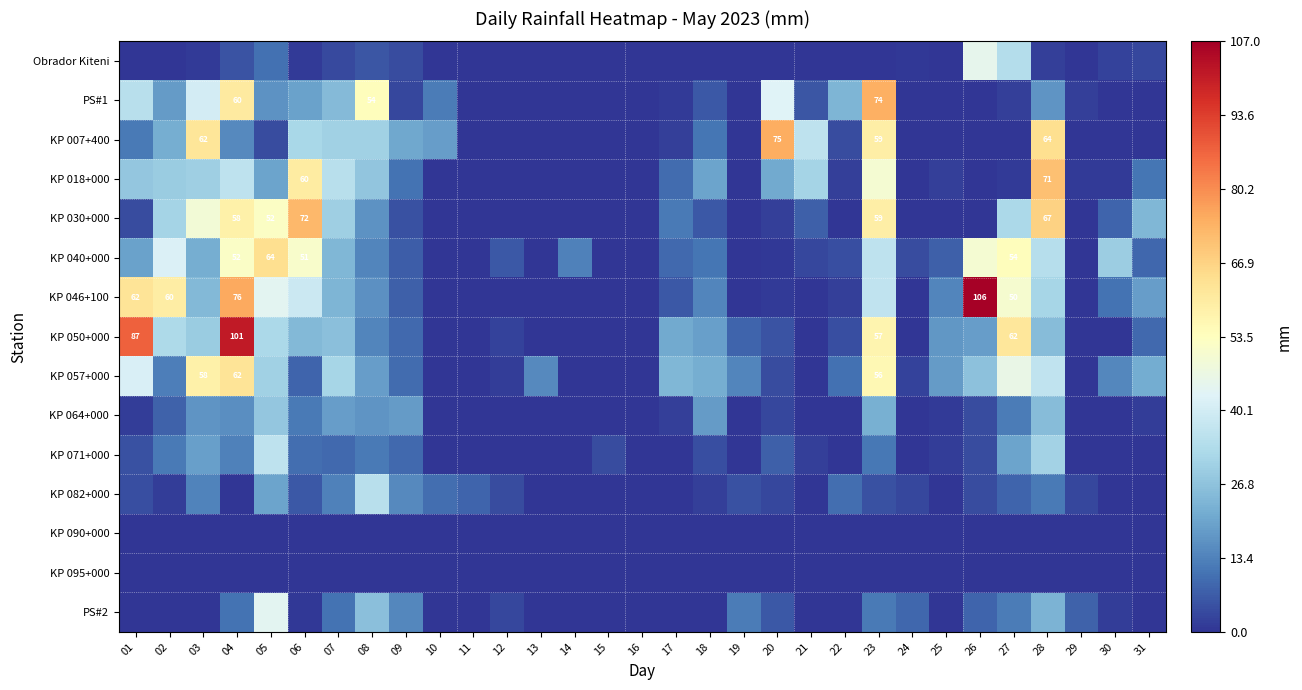

Between 30 and 12, which is larger?

30